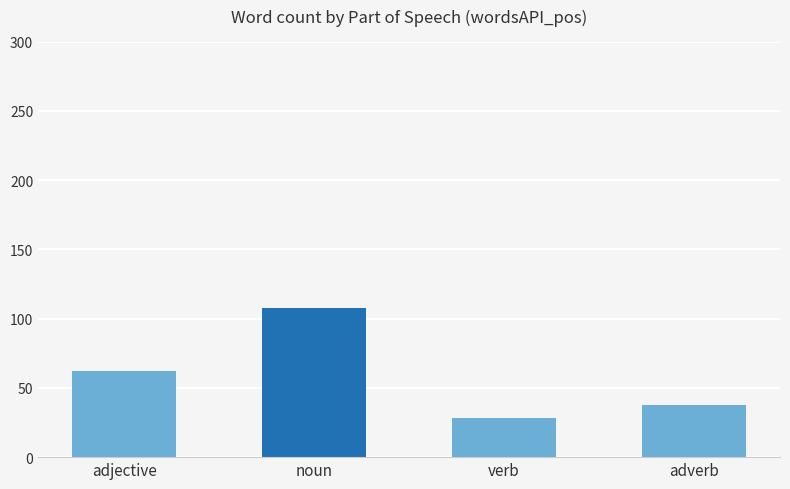

The value at verb is 28. True or false?

True